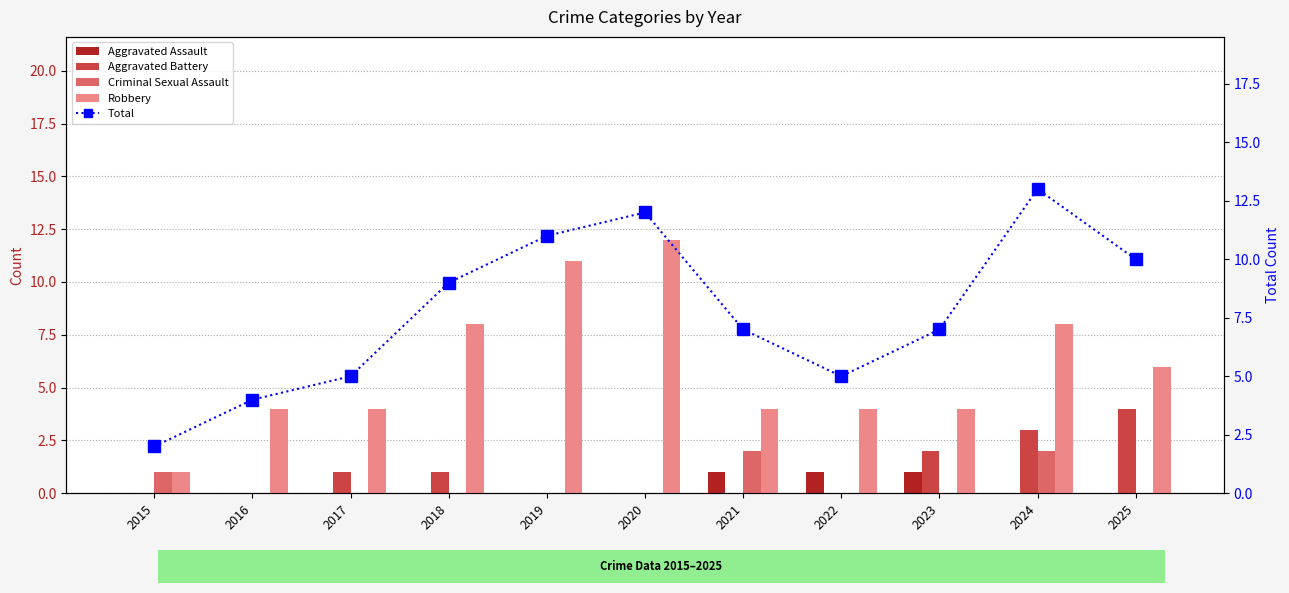

What are all the series names shown in the legend?

Aggravated Assault, Aggravated Battery, Criminal Sexual Assault, Robbery, Total